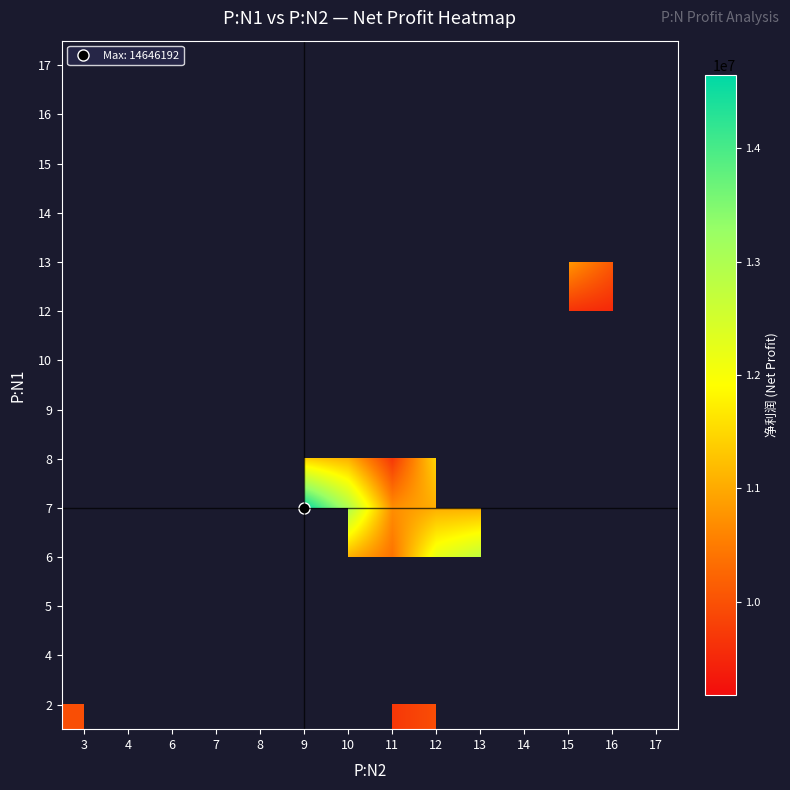

How many series are shown in this chart?

14